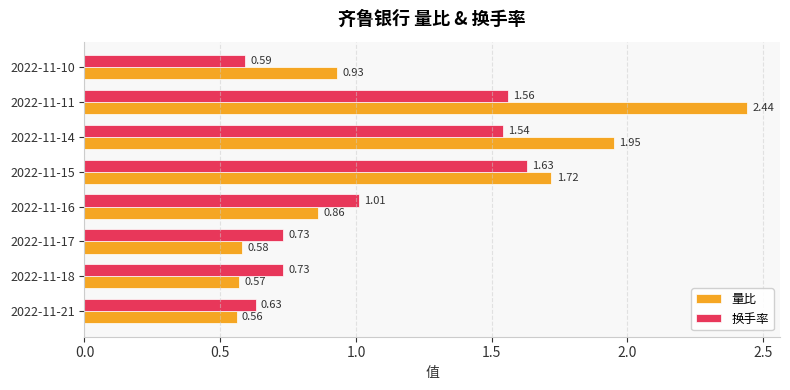

Which series has the largest range (max minus min)?

量比